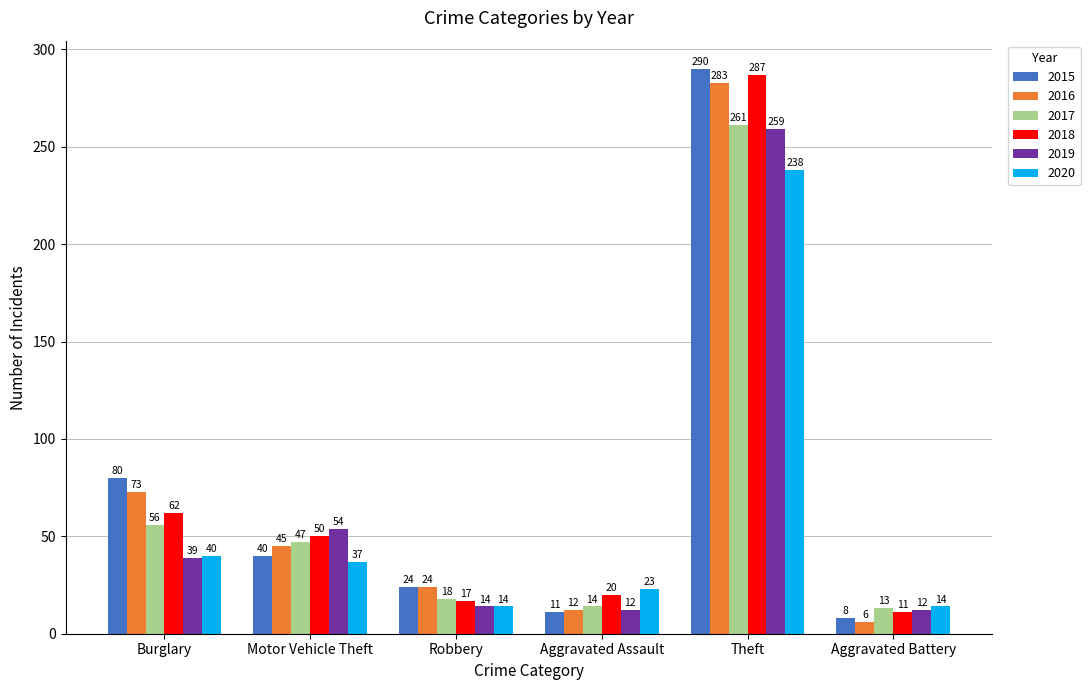

How many data points in 2016 are less than 45?

3